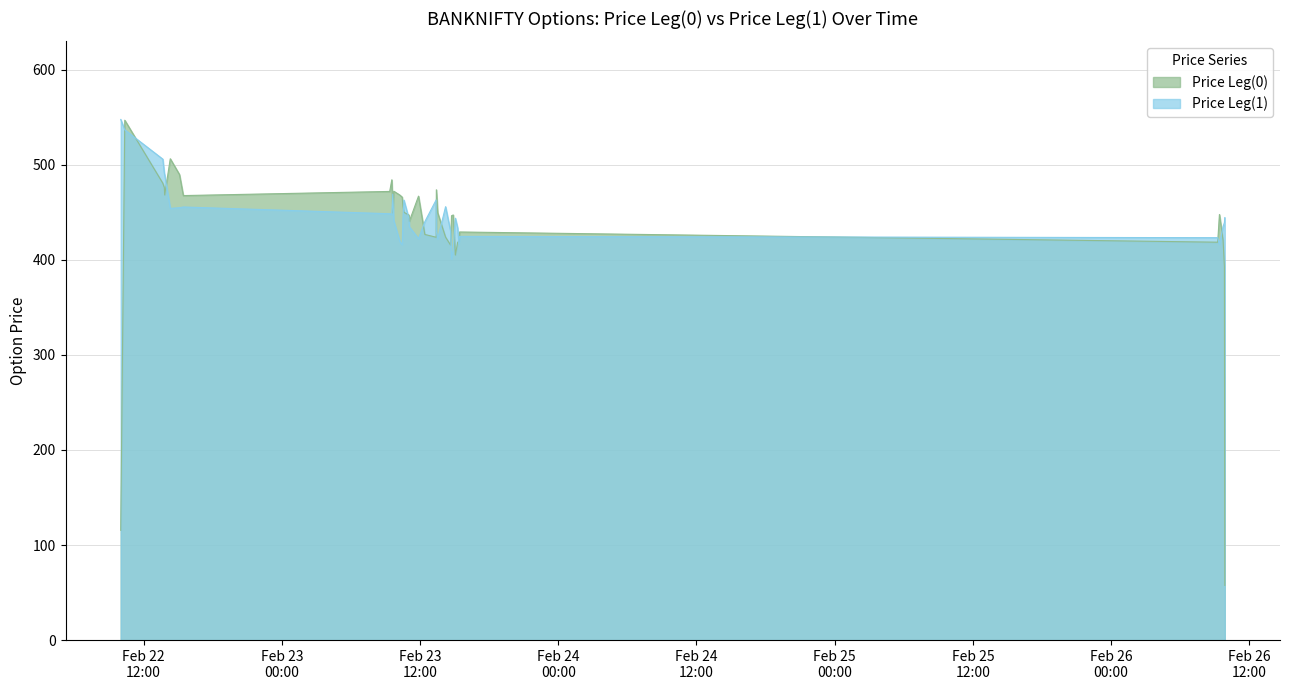

What is the average value of the Price Leg(0) series?

431.8